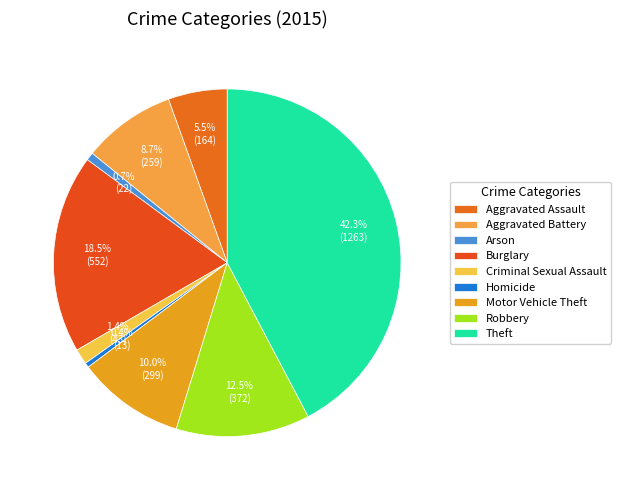

The Aggravated Assault slice represents 5% of the pie. True or false?

True